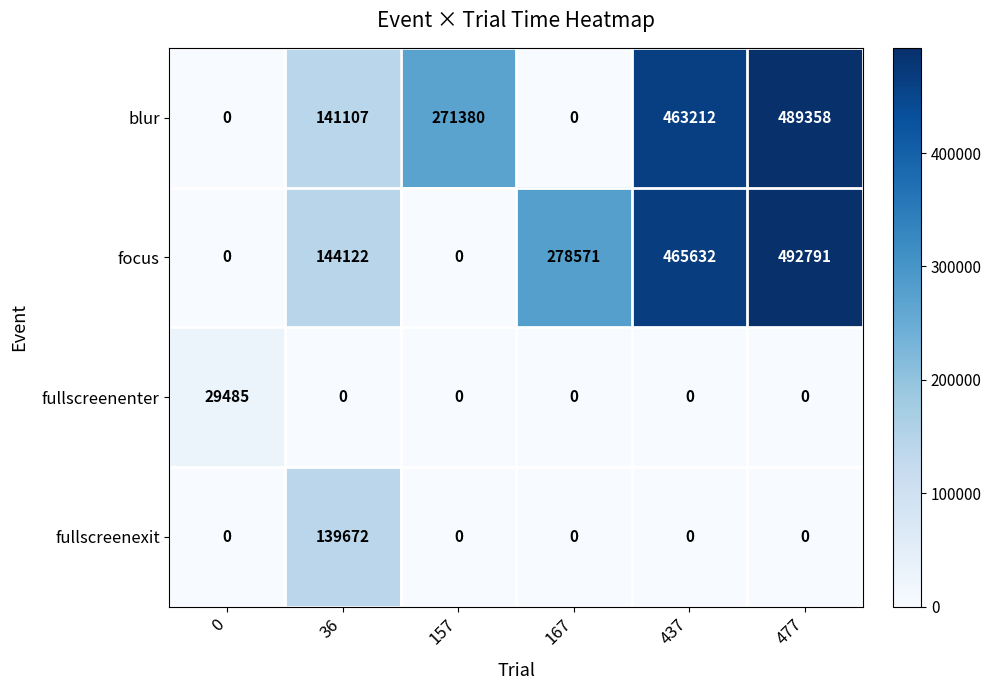

True or false: blur has a value of 194237 at 477.

False